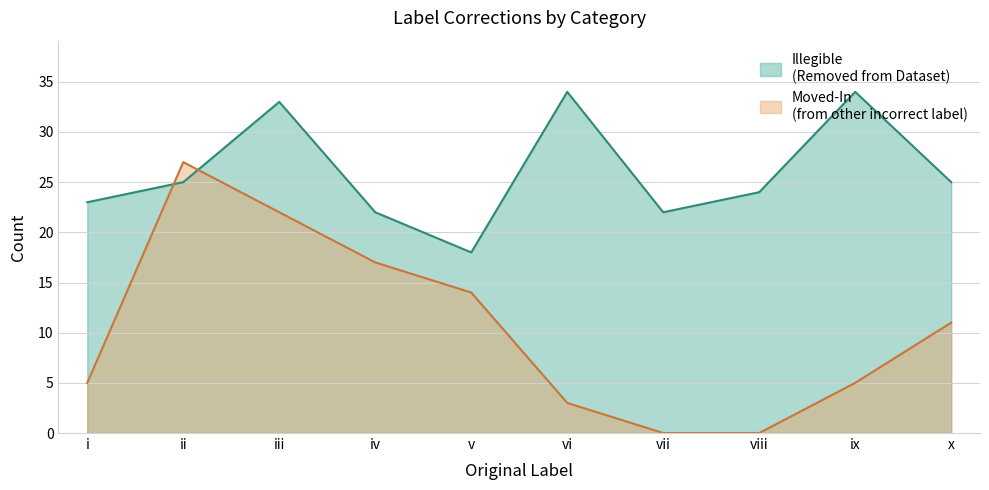

What is the value of the Illegible (Removed from Dataset) point at the 8th from the left?

24